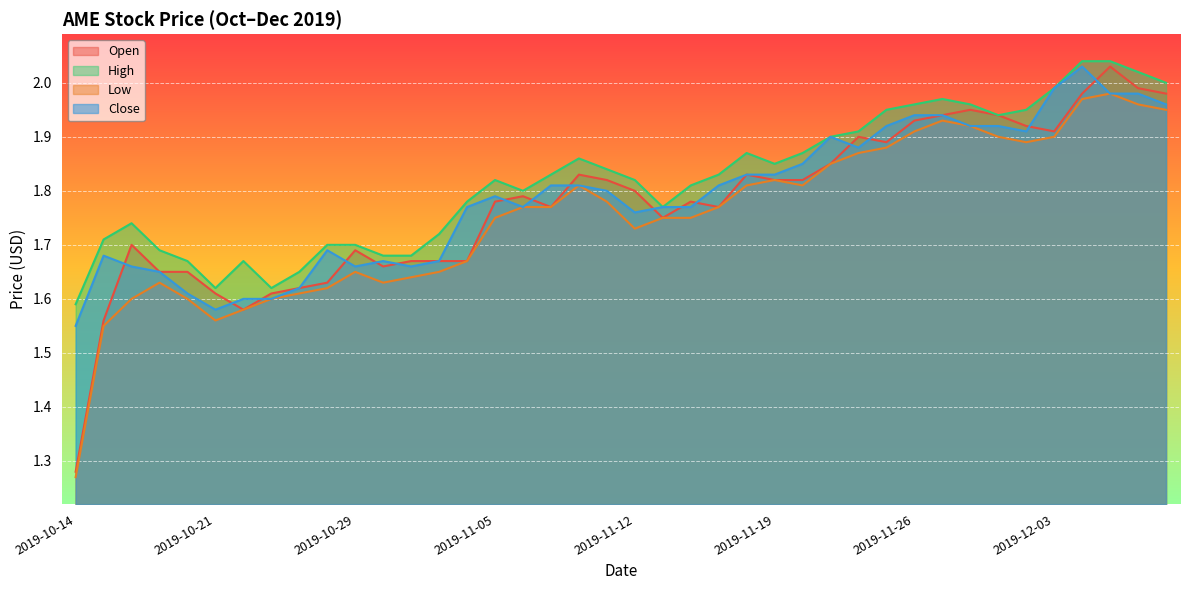

Read the low value at 2019-11-25.

1.9